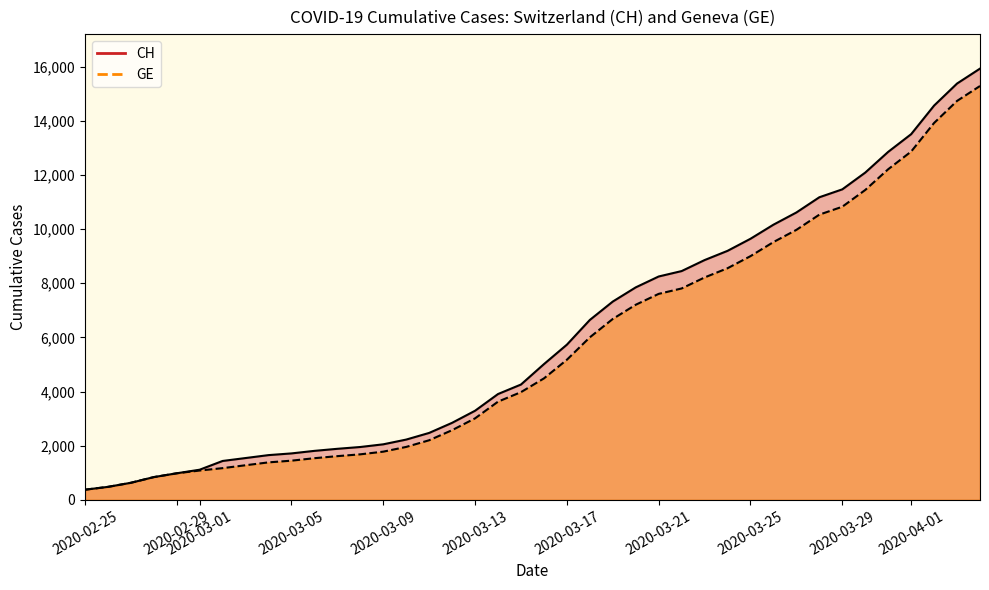

True or false: CH and GE cross at least once.

False